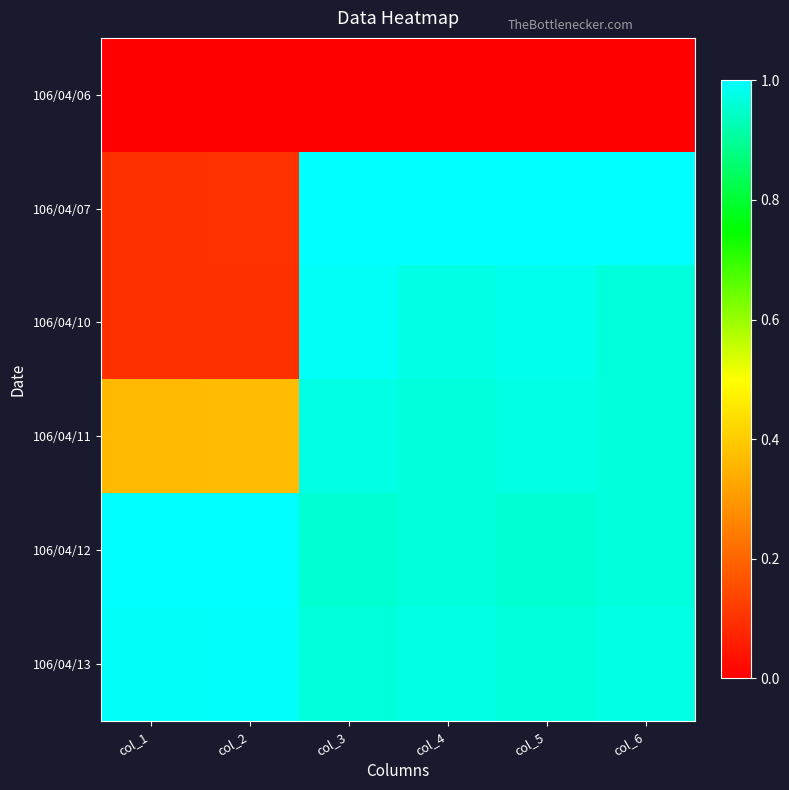

What is the spread (max minus min) of values at col_4?

1.0